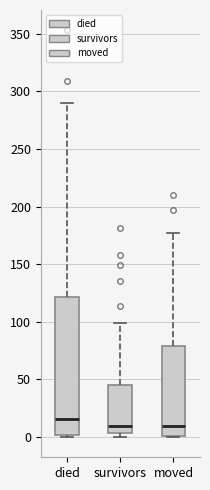

Where does the upper whisker of the box for died end on the y-axis? The values are not printed on the chart, so give them approximately, as read against the axis.

290